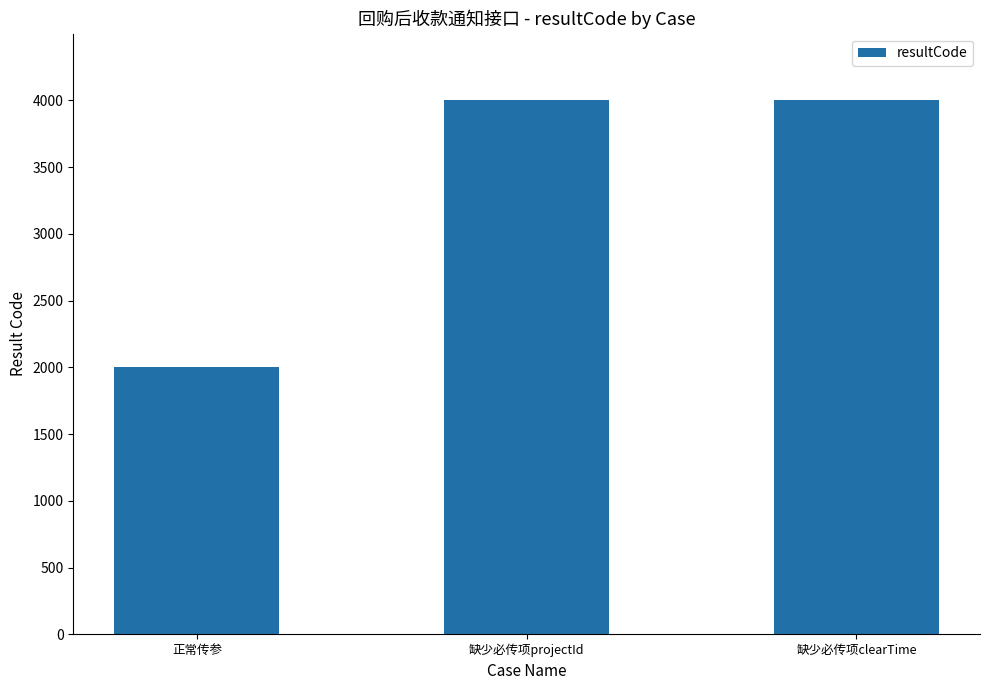

How many values are below 4000?

1